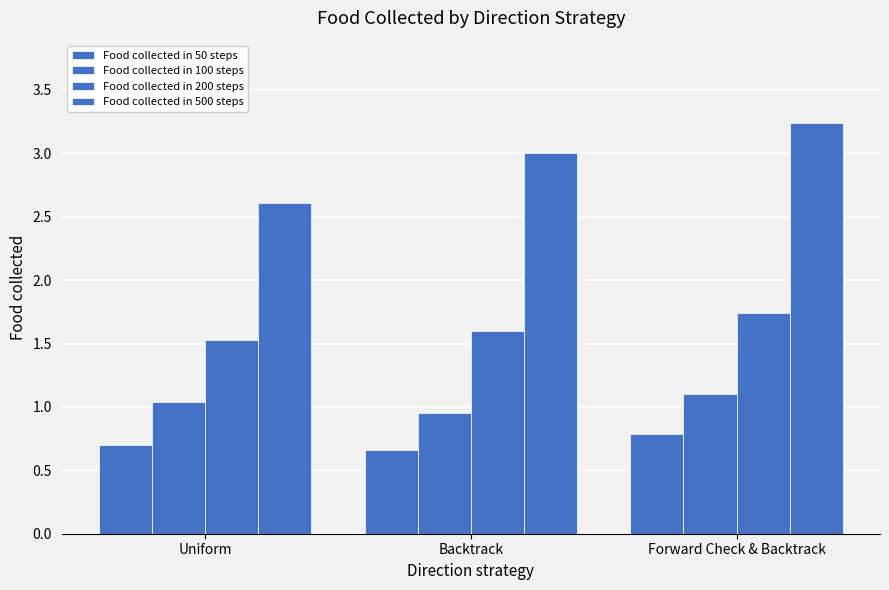

What is the value of the Food collected in 100 steps bar at the 2nd from the left?

0.9